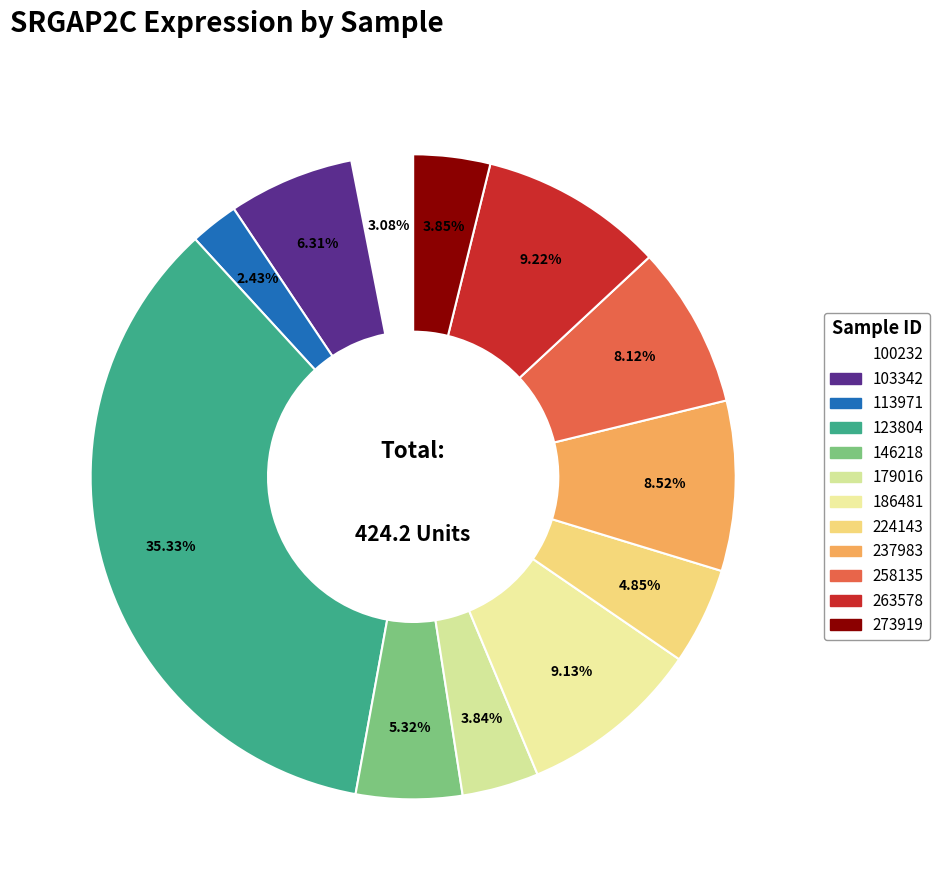

How many slices are in this pie chart?

12